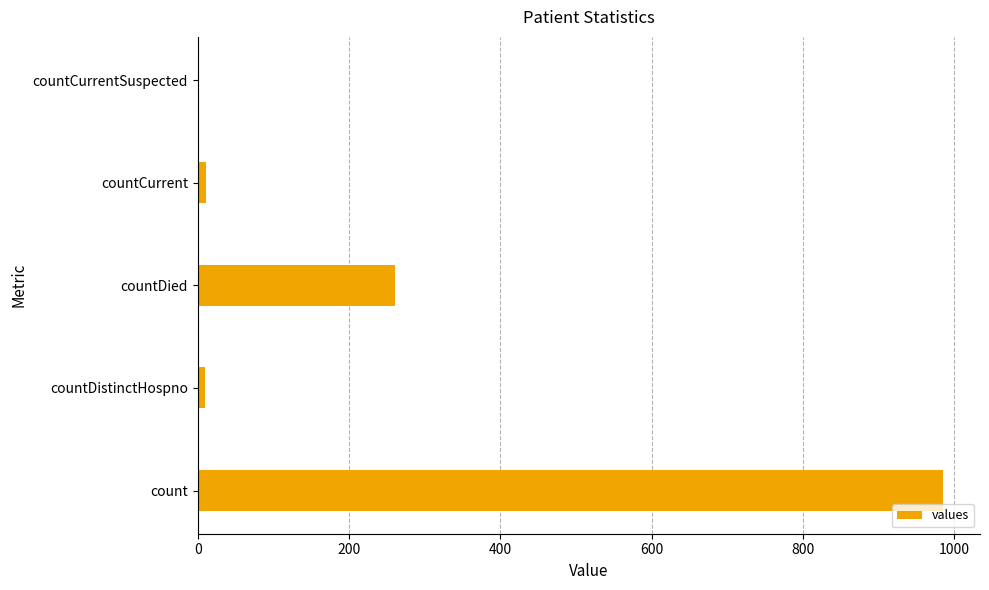

Which has a higher value, countDistinctHospno or countDied?

countDied